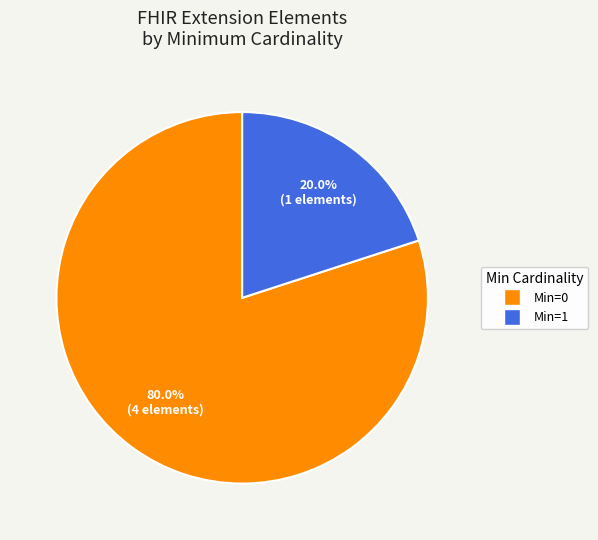

Rank the categories by value from highest to lowest.

Min=0, Min=1